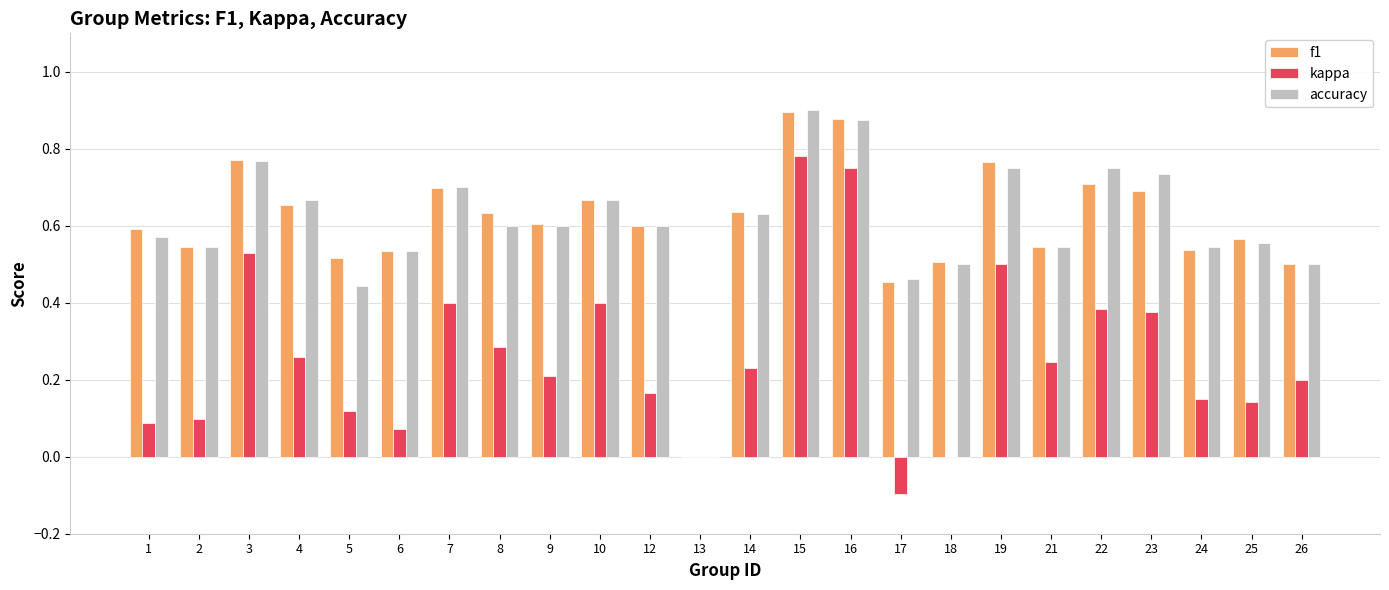

The value of kappa at 14 is 0.1. True or false?

False